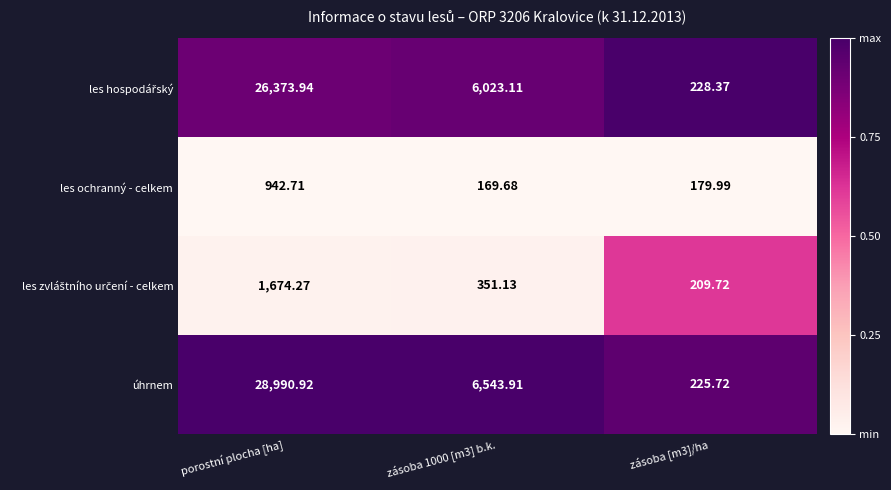

Which series has the largest range (max minus min)?

úhrnem